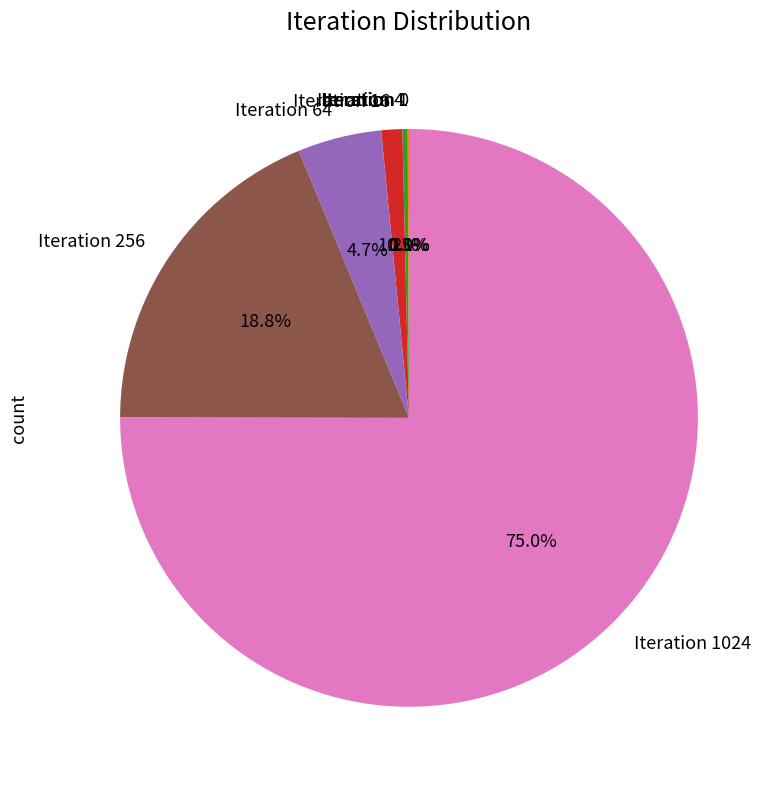

Which slice is the smallest?

Iteration 0